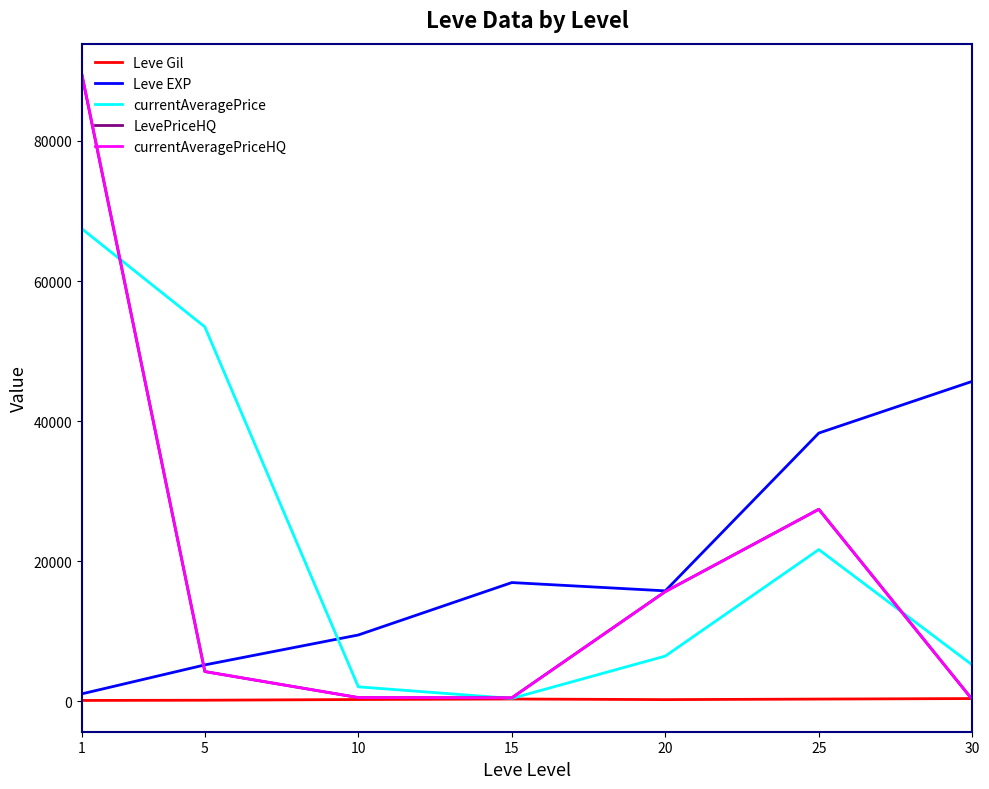

What is the difference between the Leve EXP values at 10 and 20?

6300.0